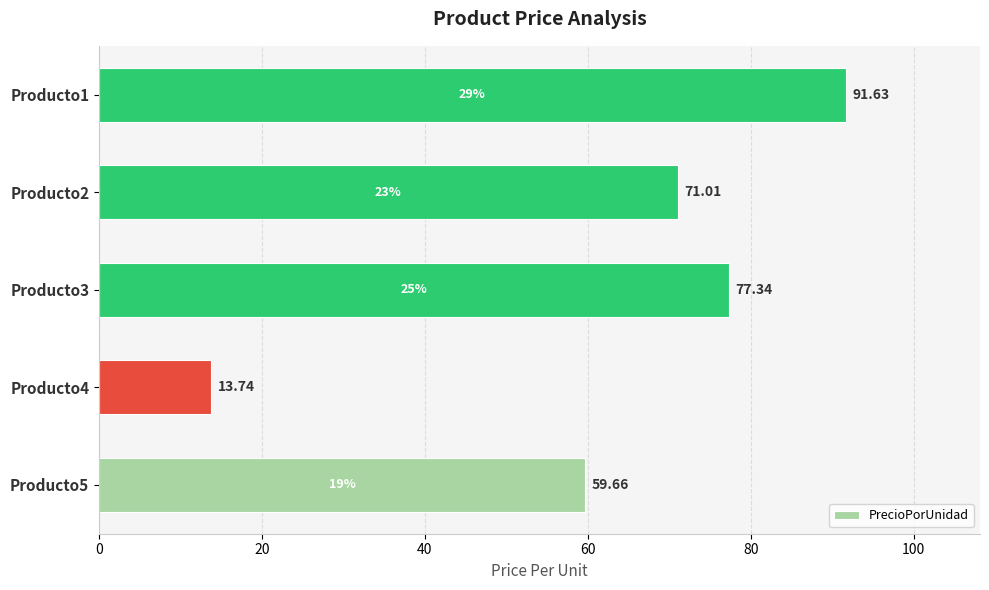

What is the difference between the maximum and minimum values?

77.9